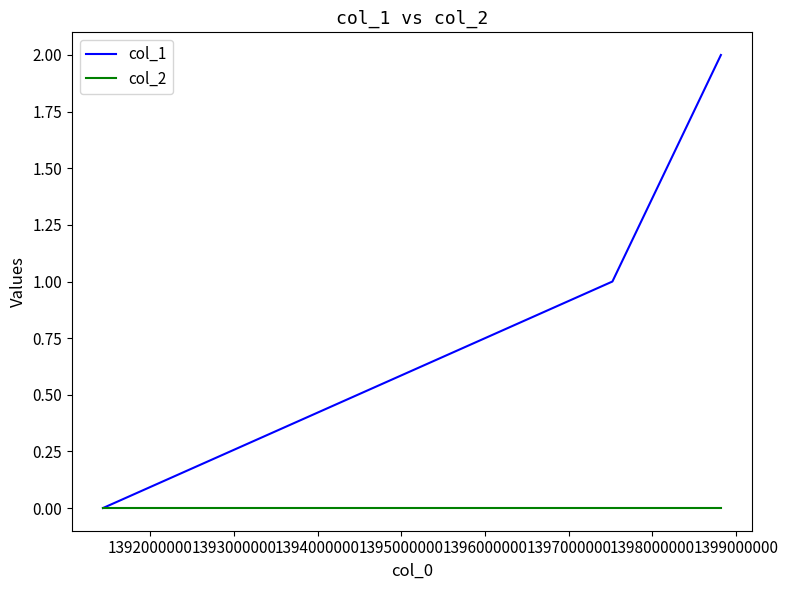

Rank the series by their average value, from highest to lowest.

col_1, col_2